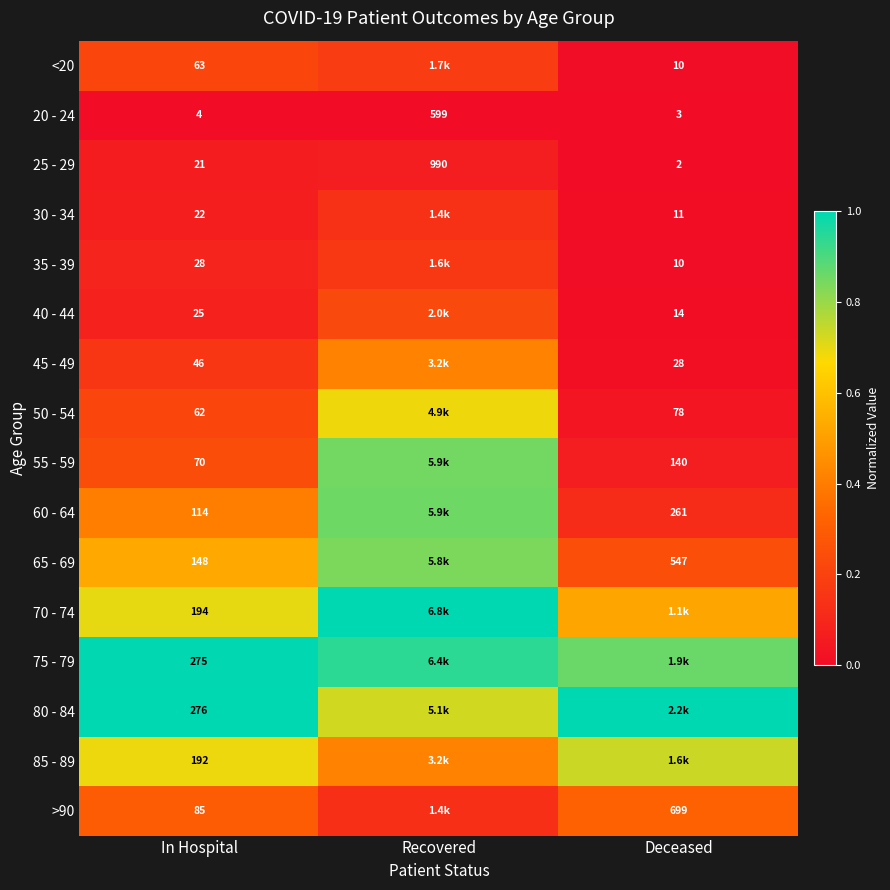

At how many categories does at least one series exceed 0?

3